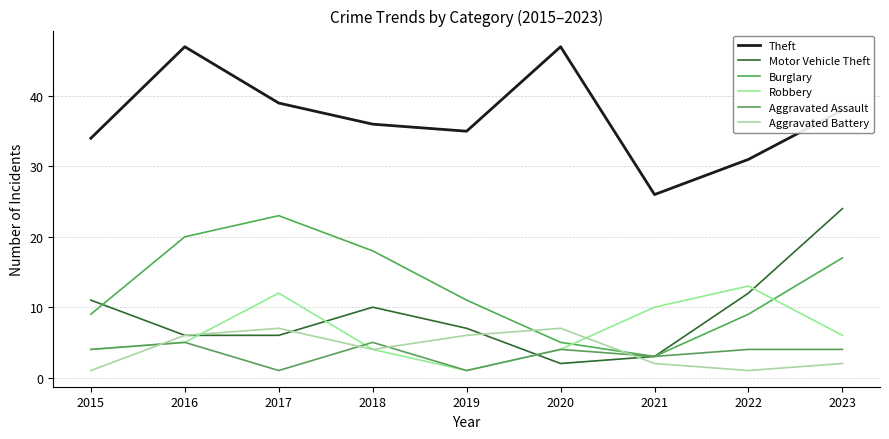

Is the value of Theft at 2020 greater than the value of Burglary at 2023?

Yes